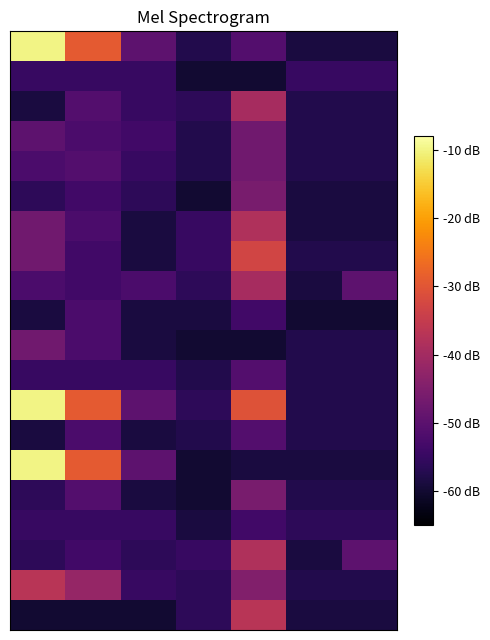

How many series are shown in this chart?

20